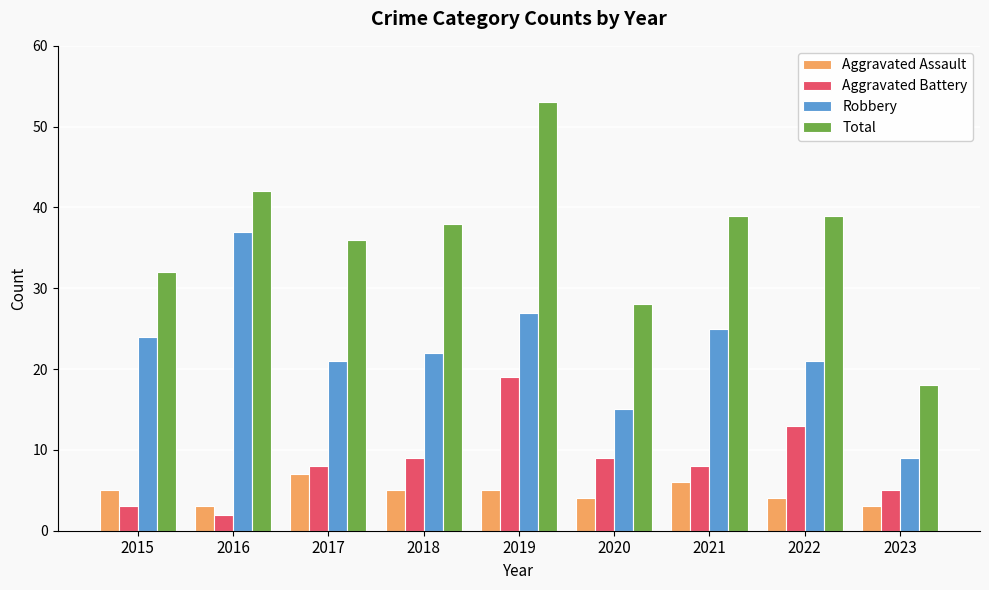

How many series are shown in this chart?

4